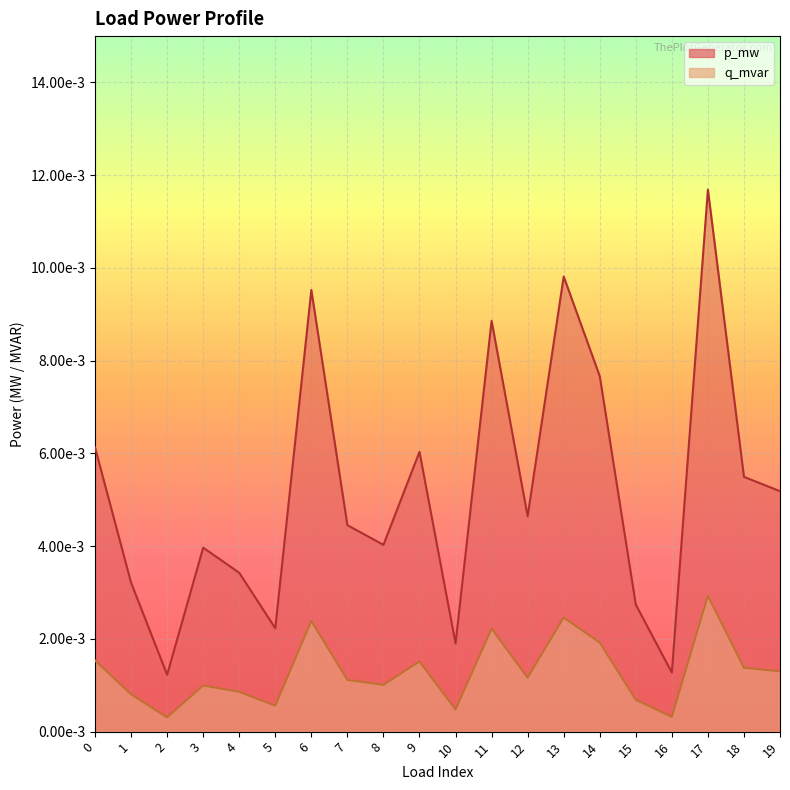

Which series has the largest range (max minus min)?

p_mw